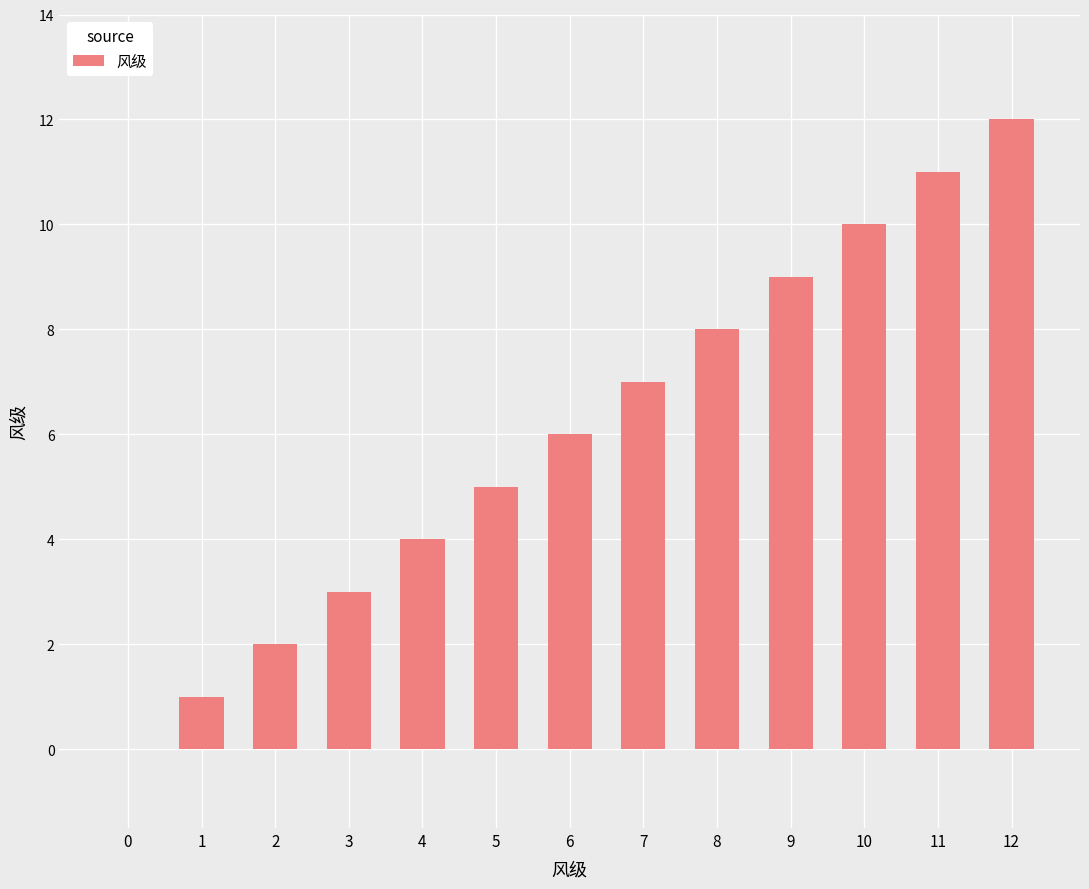

What is the change in value from 7 to 8?

+1